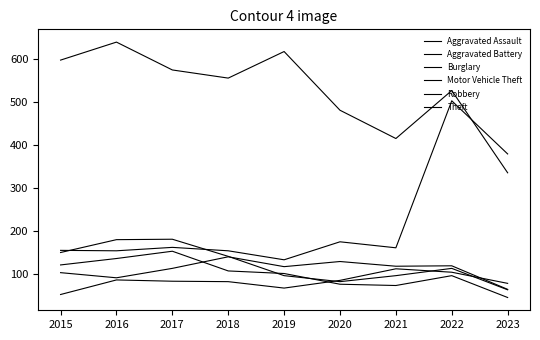

Does the chart display data point markers on the line(s)?

No